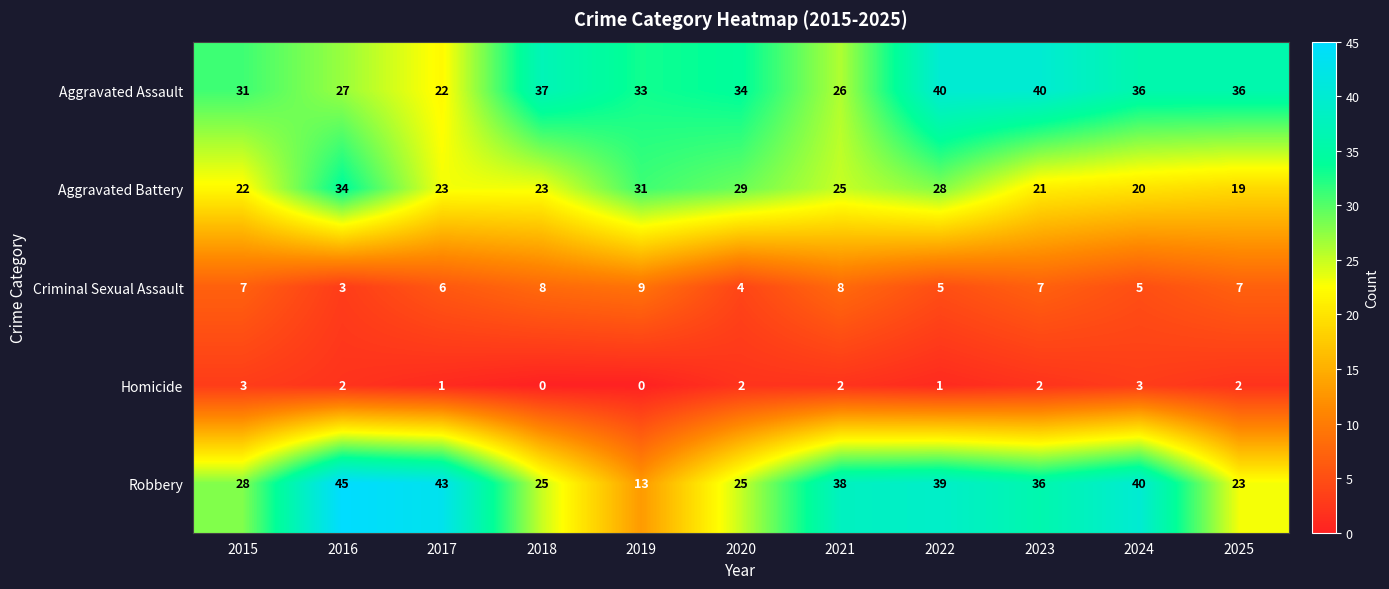

At which category is the sum across all series the highest?

2022